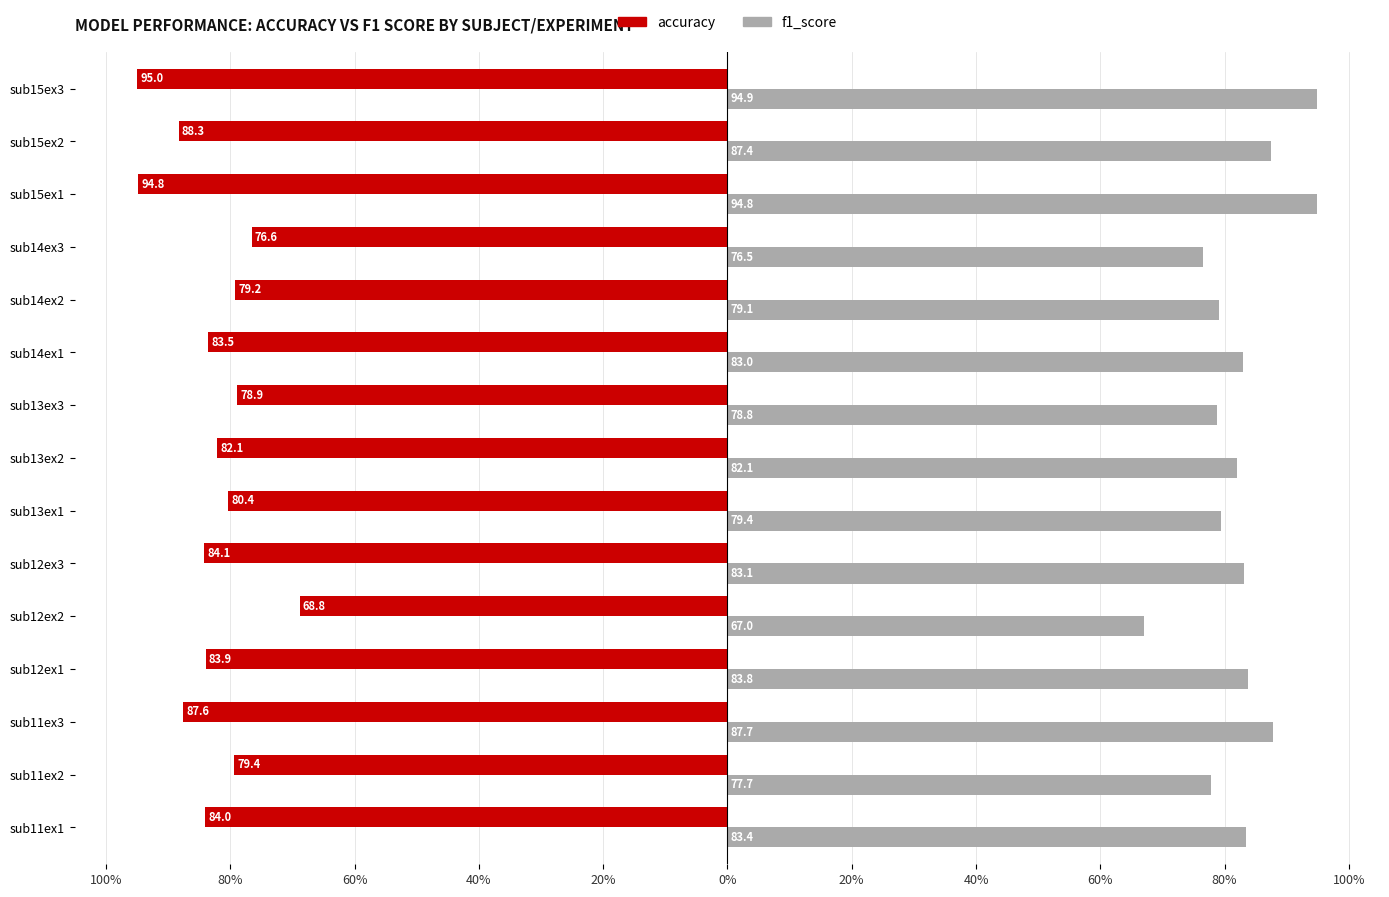

What are all the series names shown in the legend?

accuracy, f1_score